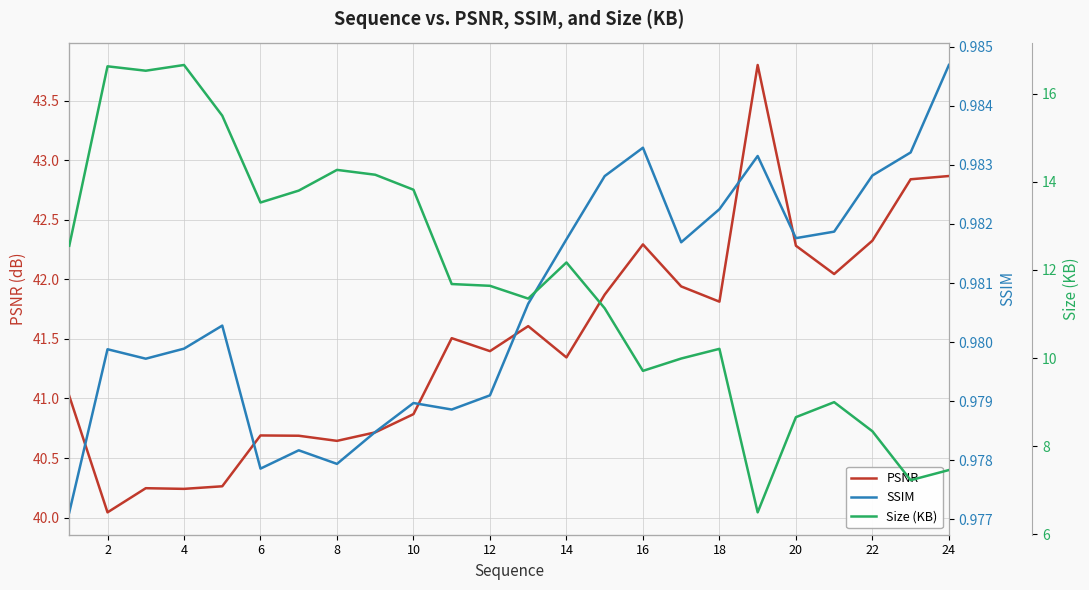

The value of PSNR at 10 is 23.2. True or false?

False